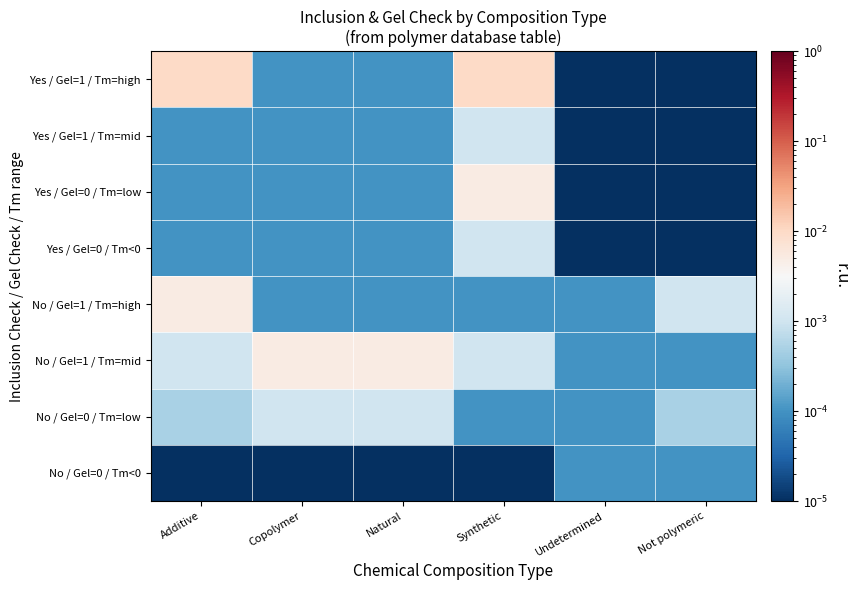

Which has a higher value, Not polymeric or Undetermined?

Not polymeric